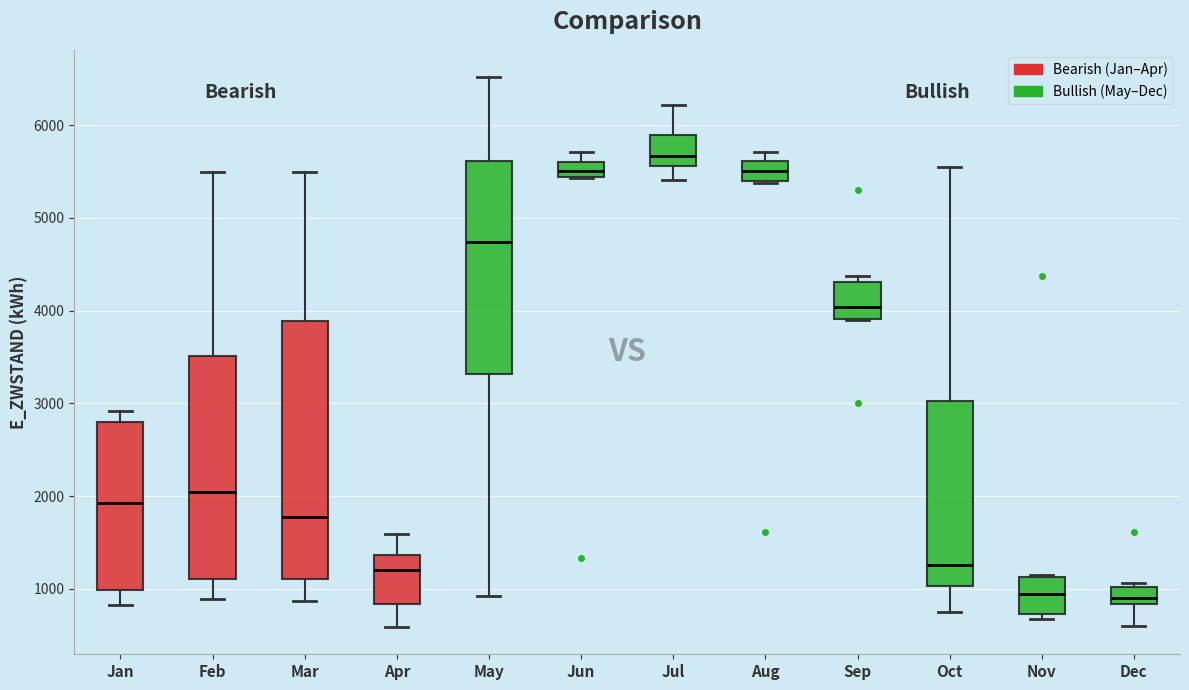

Which box's median line is the highest?

Jul